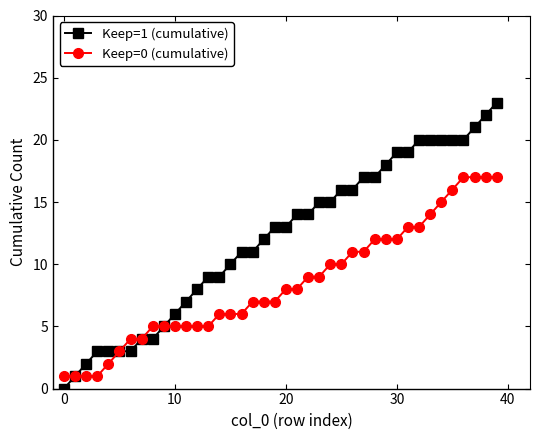

Which series has the largest total across all categories?

Keep=1 (cumulative)